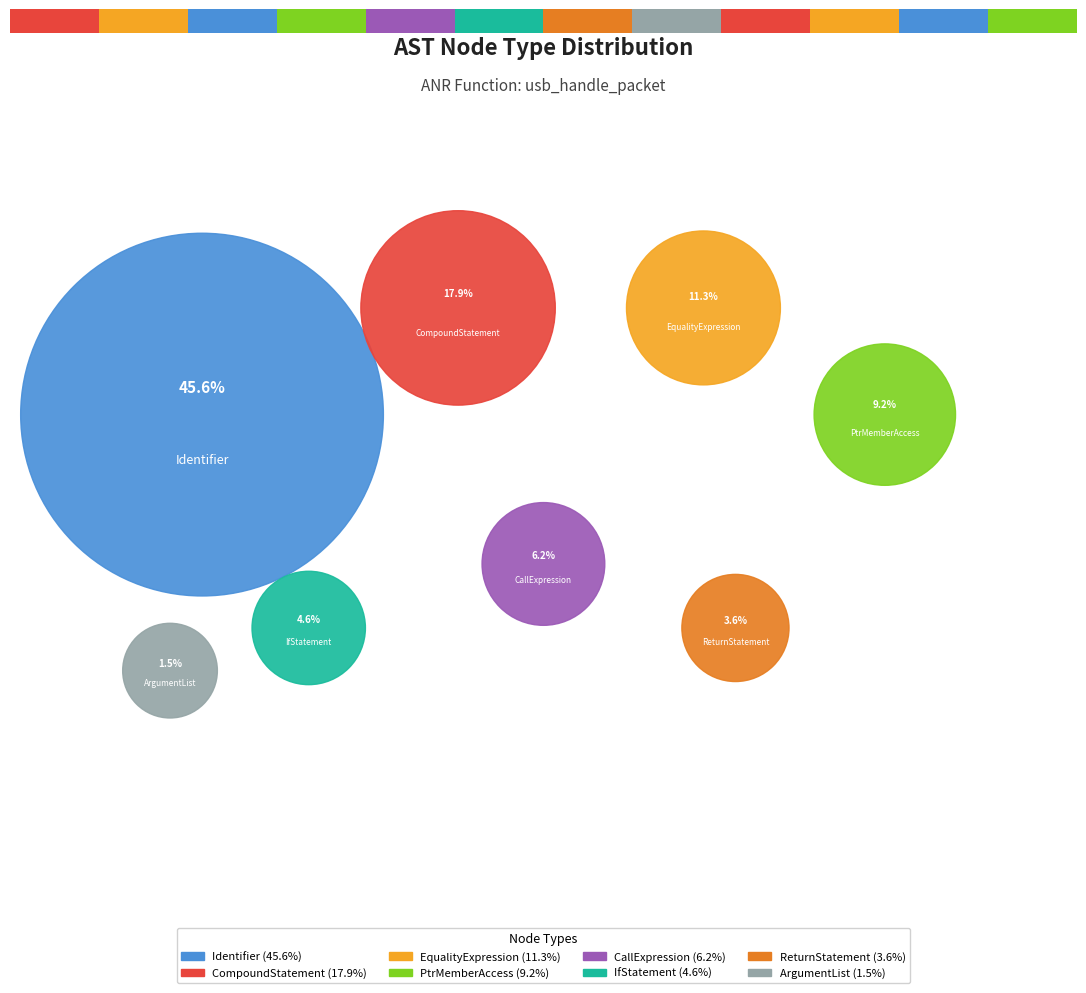

To the nearest percent, what is the average slice percentage?

12%